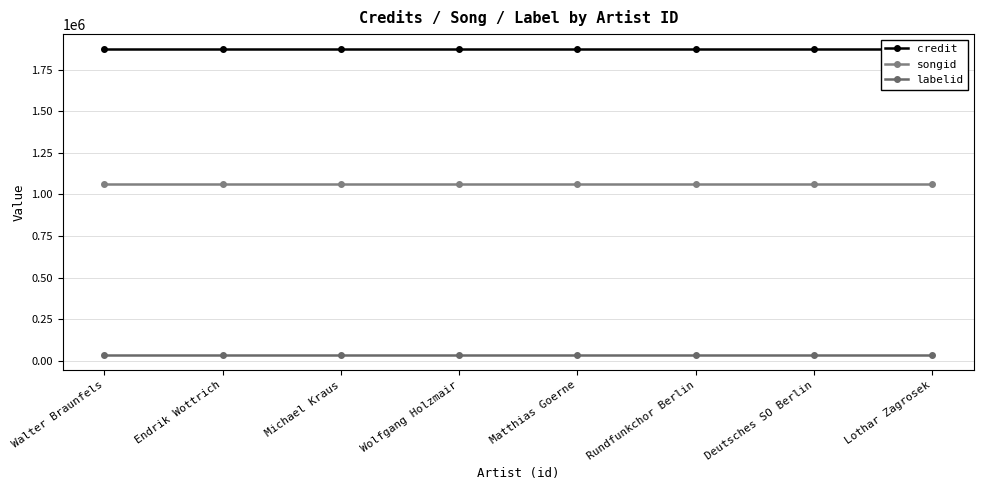

What are all the series names shown in the legend?

credit, songid, labelid